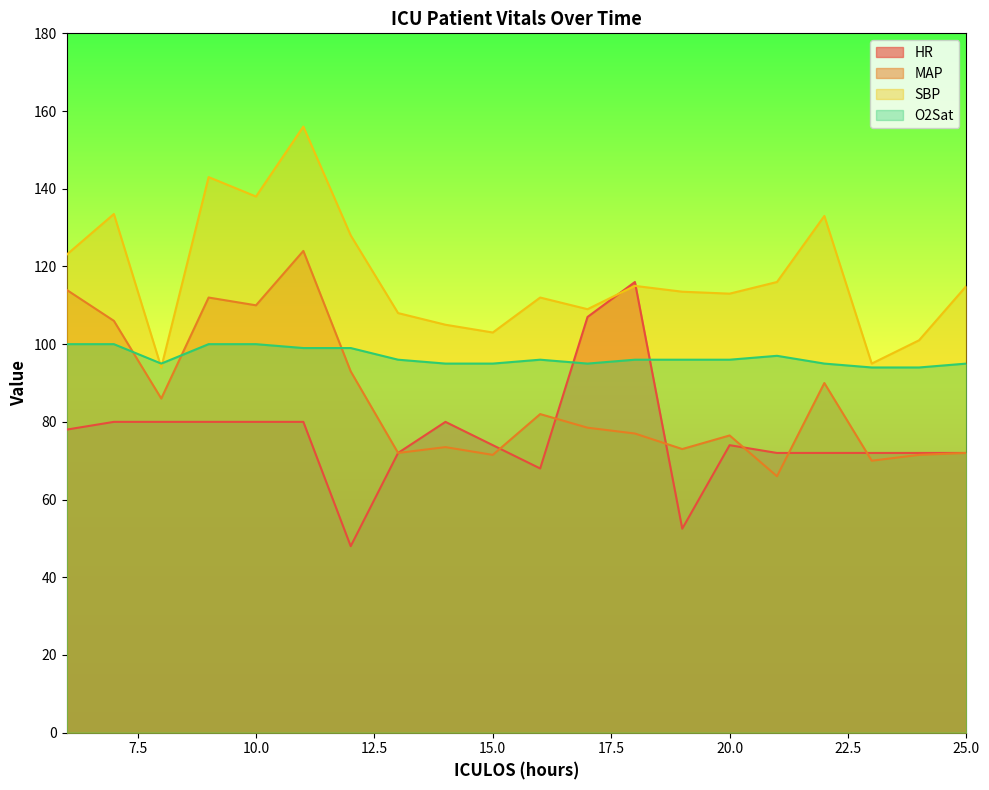

Which series has the largest total across all categories?

SBP